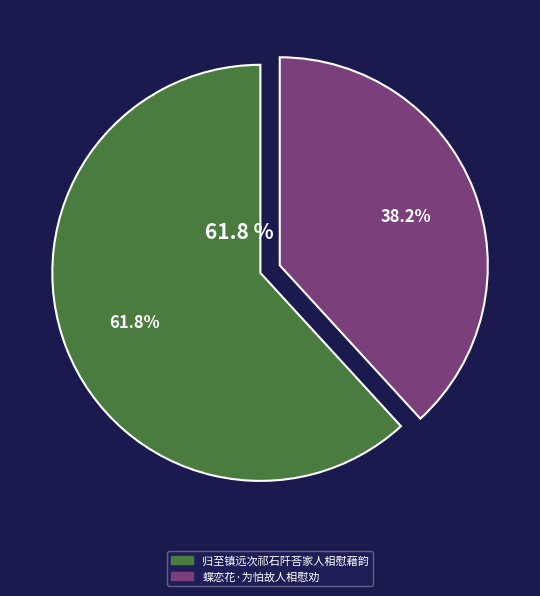

Does 归至镇远次祁石阡荅家人相慰藉韵 account for over 50% of the chart?

Yes